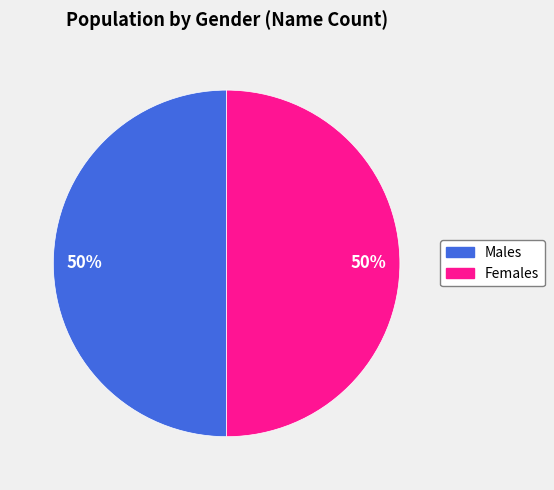

To the nearest percent, what is the average slice percentage?

50%